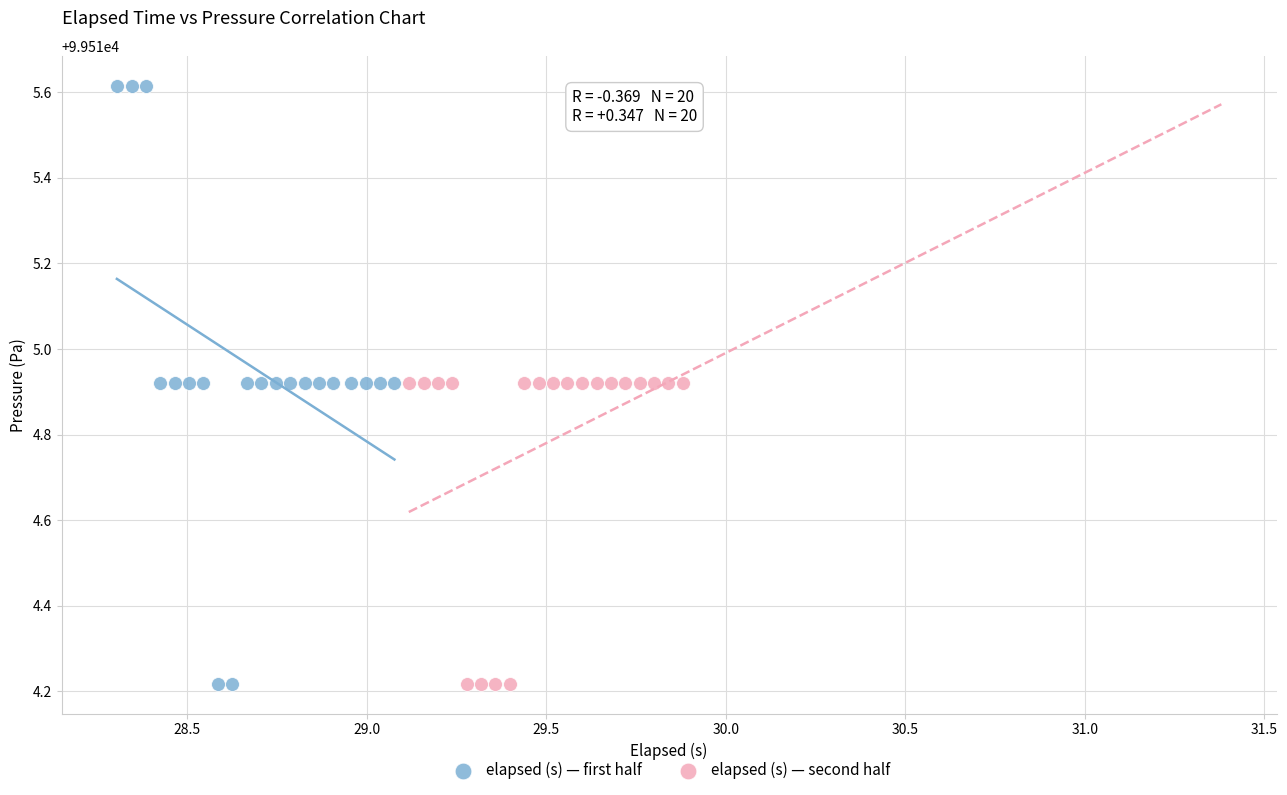

What are all the series names shown in the legend?

elapsed (s) — first half, elapsed (s) — second half